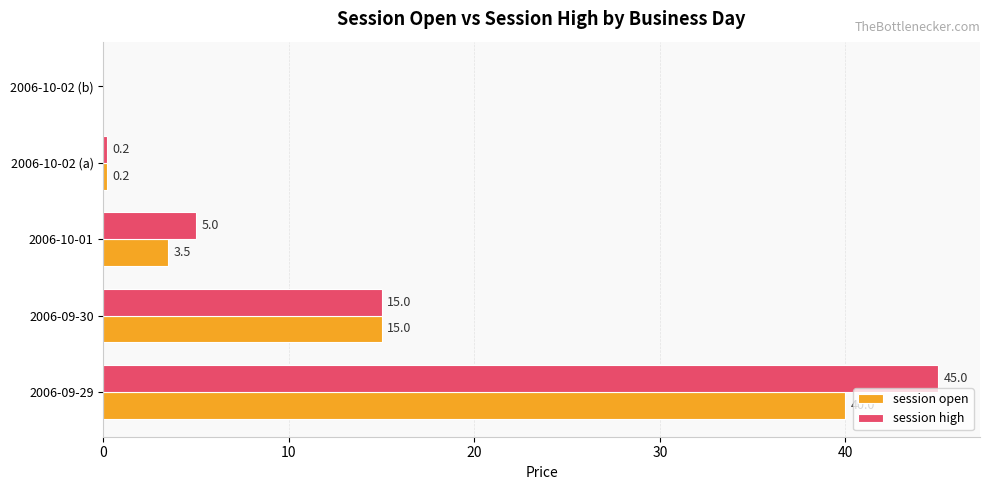

Read the session high value at 2006-09-29.

45.0